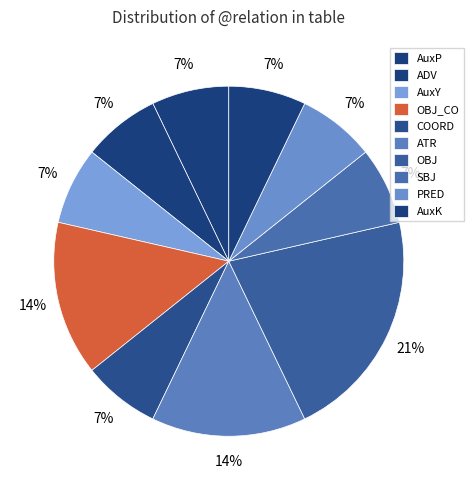

Count the number of slices in the pie.

10